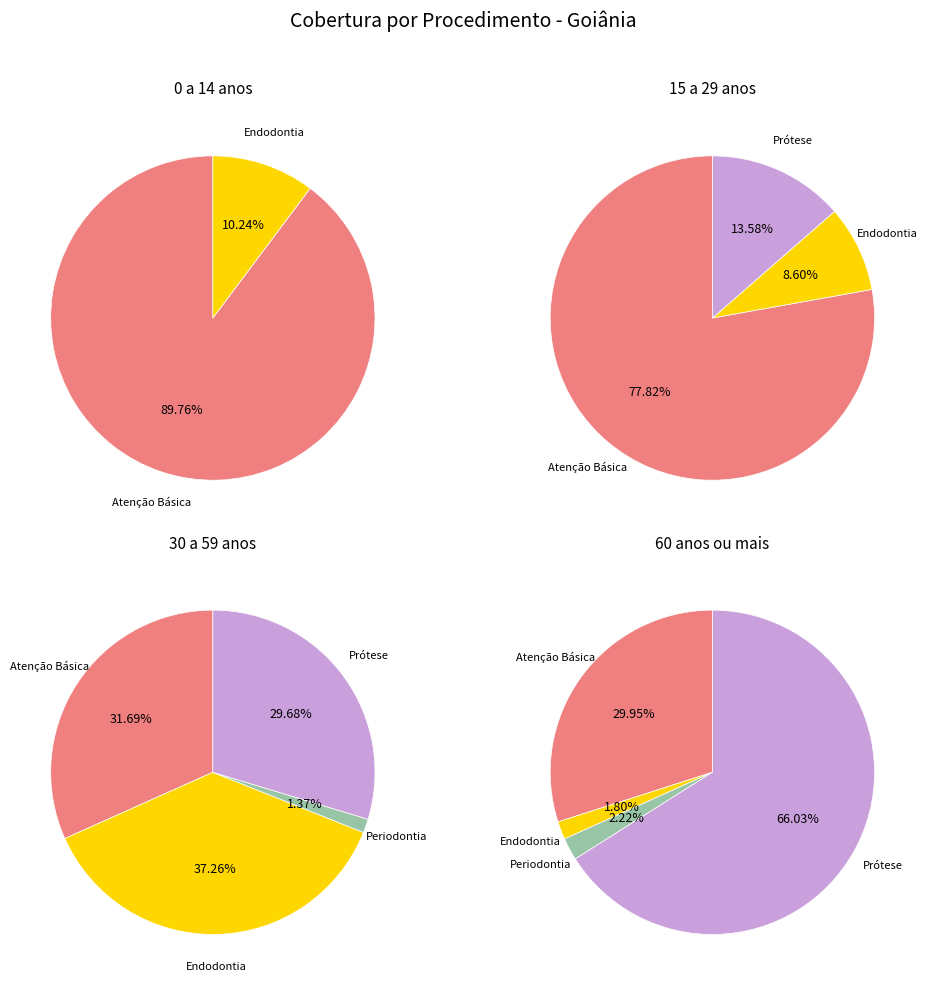

To the nearest percent, what is the combined percentage of Periodontia and Endodontia?

39%